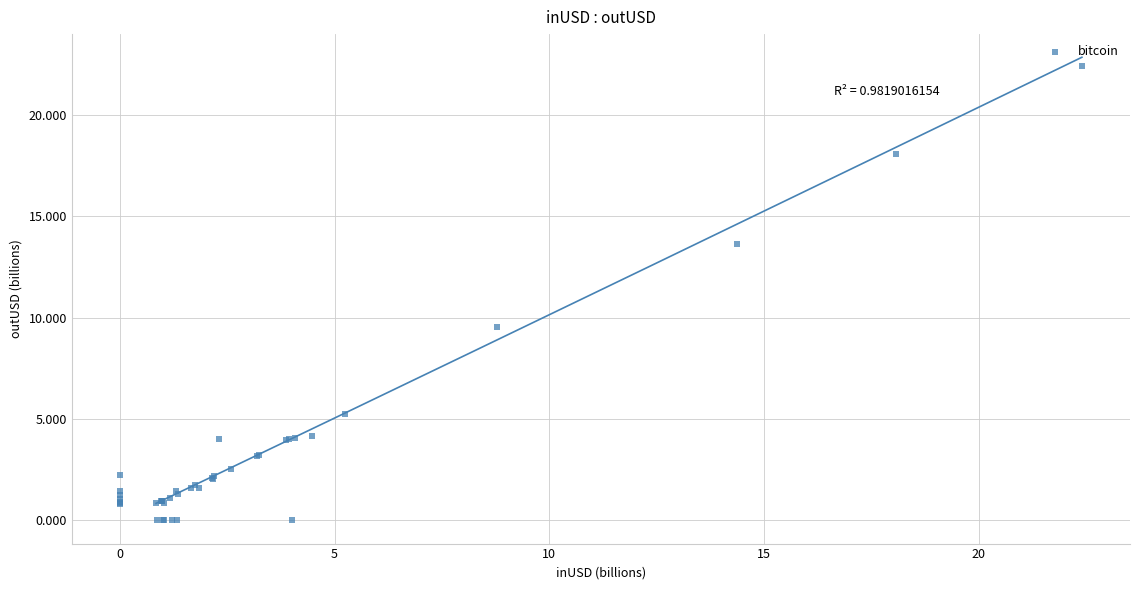

What Y value in the scatter plot is closest to 11?

9.6